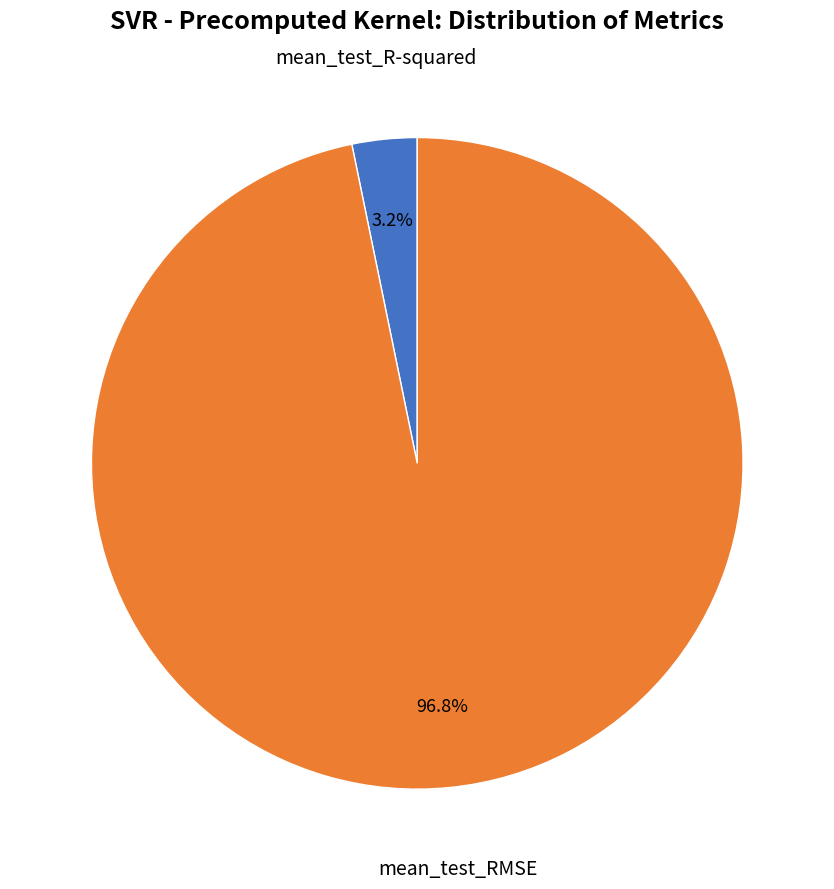

Is there a majority slice in this chart?

Yes